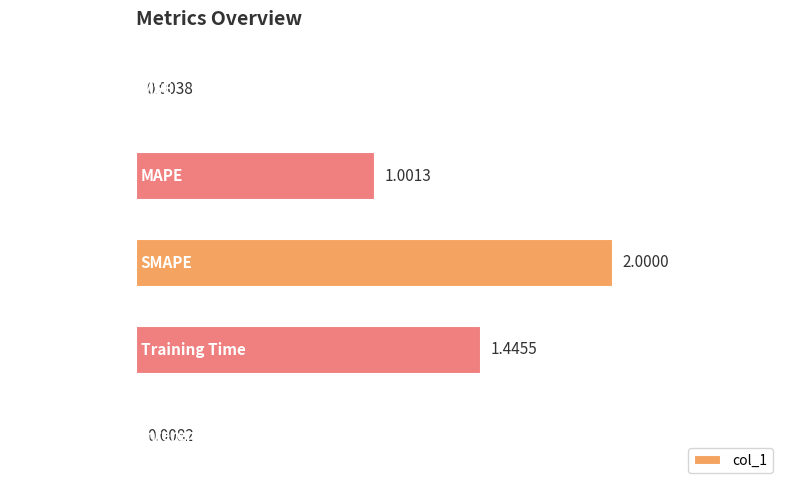

At which label is the value closest to 1?

MAPE